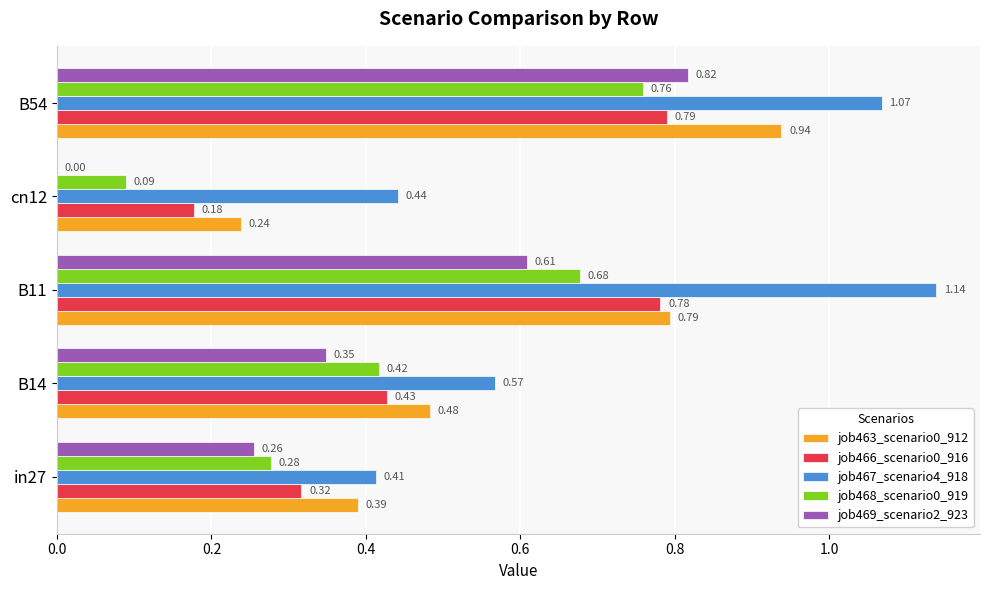

What is the sum of all job466_scenario0_916 values?

2.5